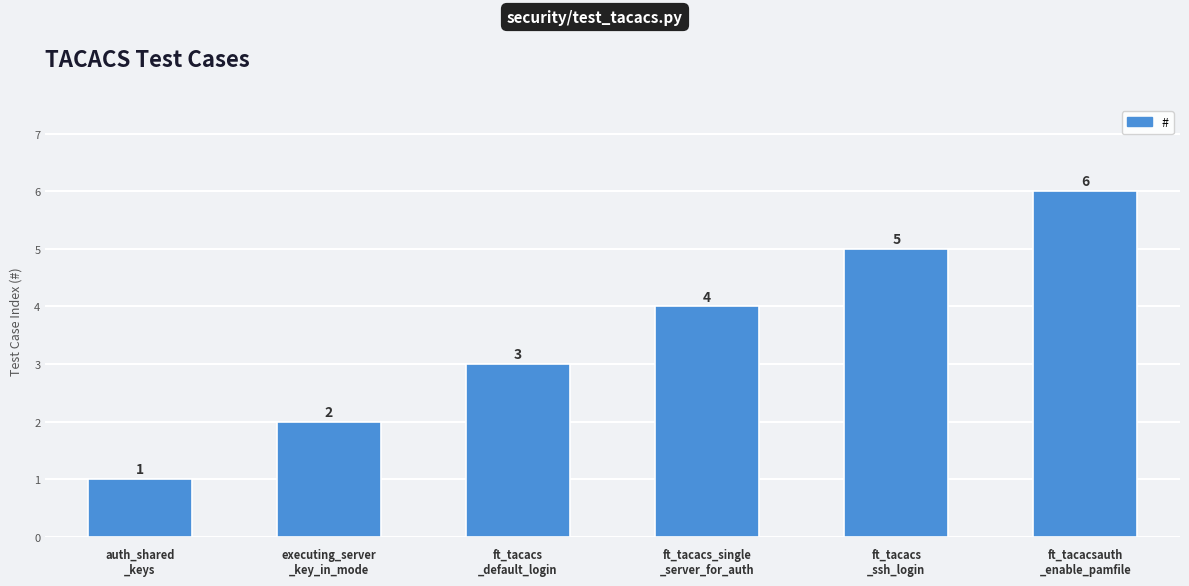

Rank the categories by value from highest to lowest.

ft_tacacsauth
_enable_pamfile, ft_tacacs
_ssh_login, ft_tacacs_single
_server_for_auth, ft_tacacs
_default_login, executing_server
_key_in_mode, auth_shared
_keys